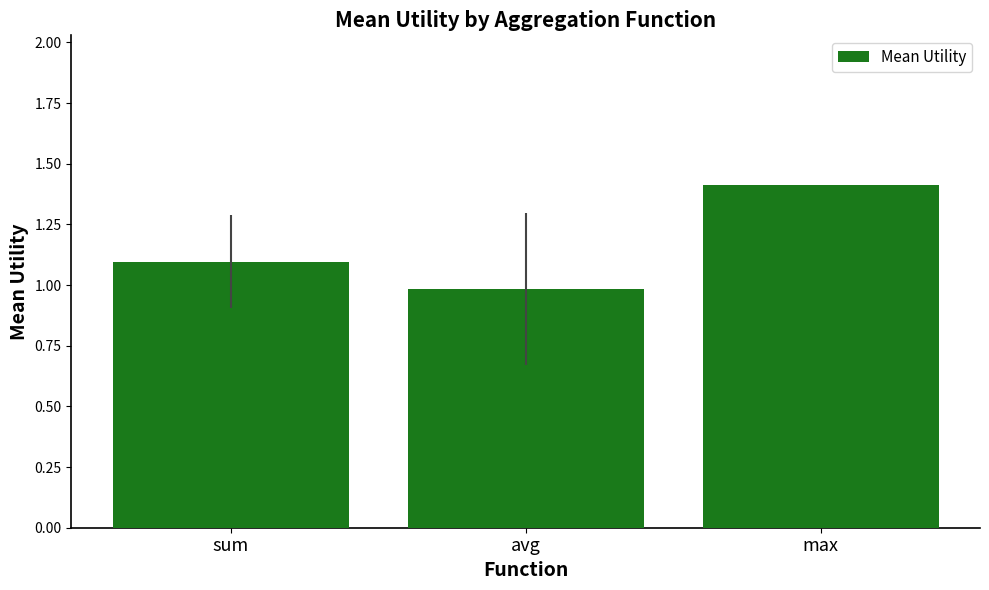

Reading left to right, extract all data points from this chart.

1.1	1.0	1.4